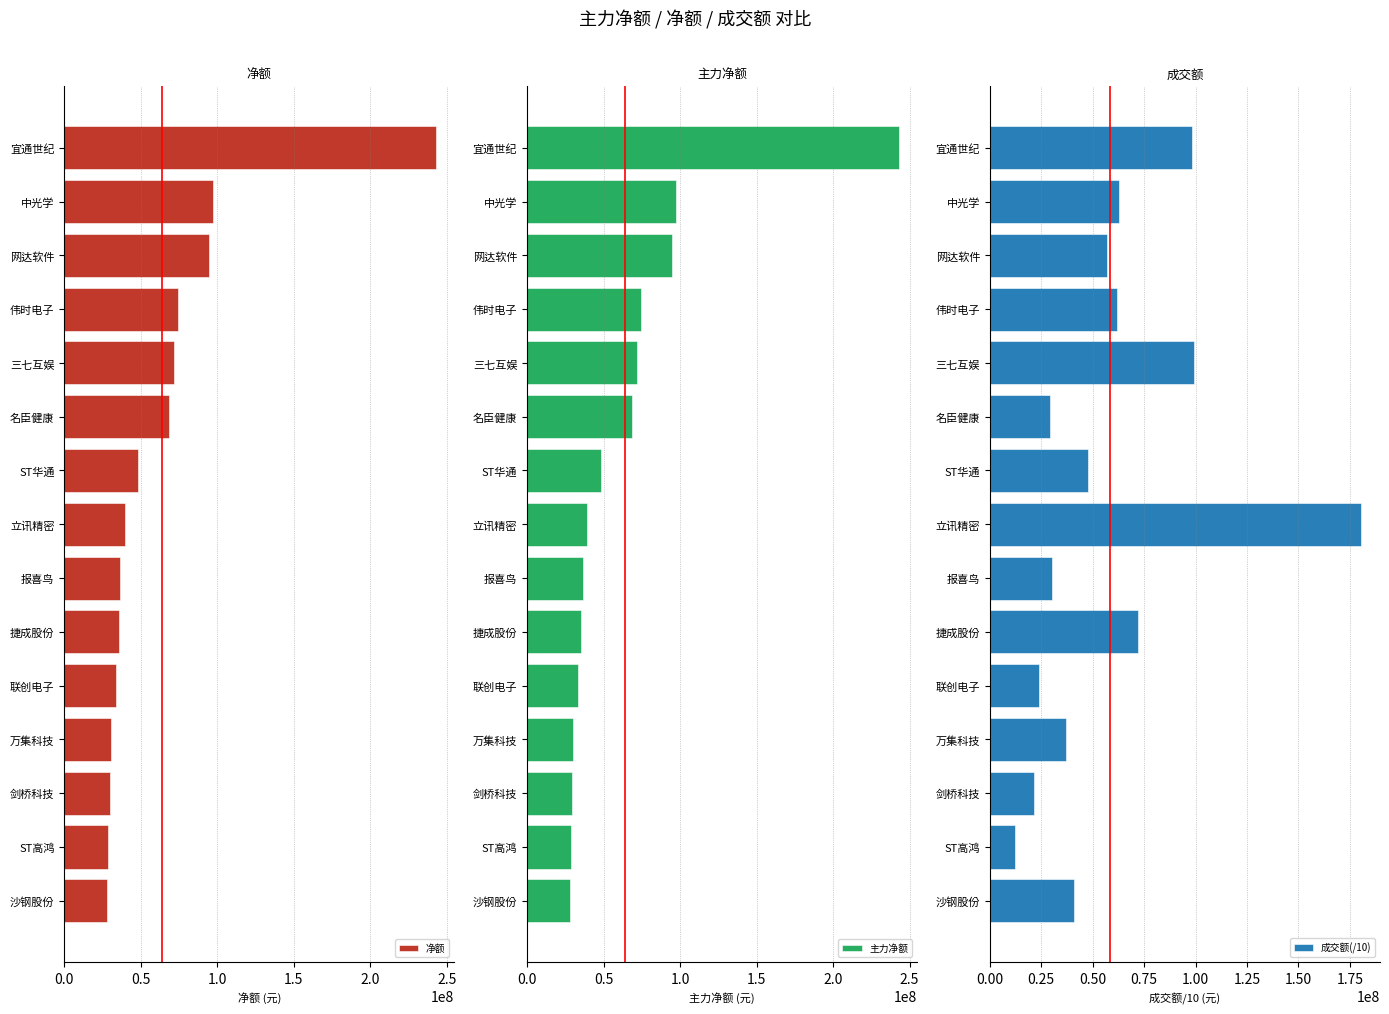

What is the difference between the maximum and minimum values in the 净额 series?

214943664